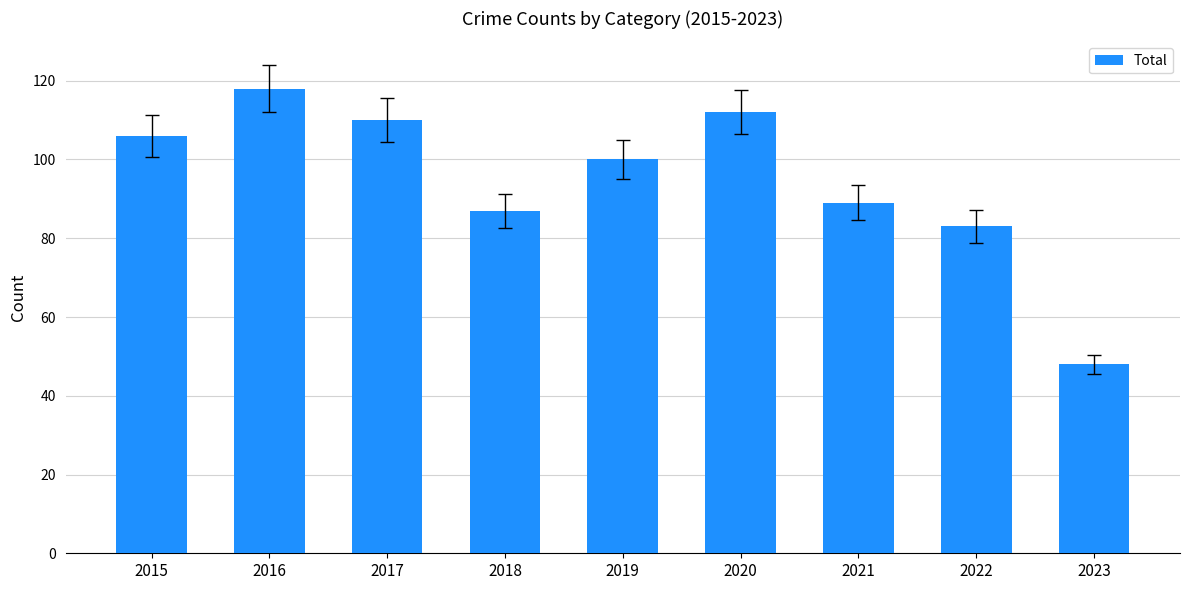

Reading left to right, what are all the values shown in this chart?

106	118	110	87	100	112	89	83	48